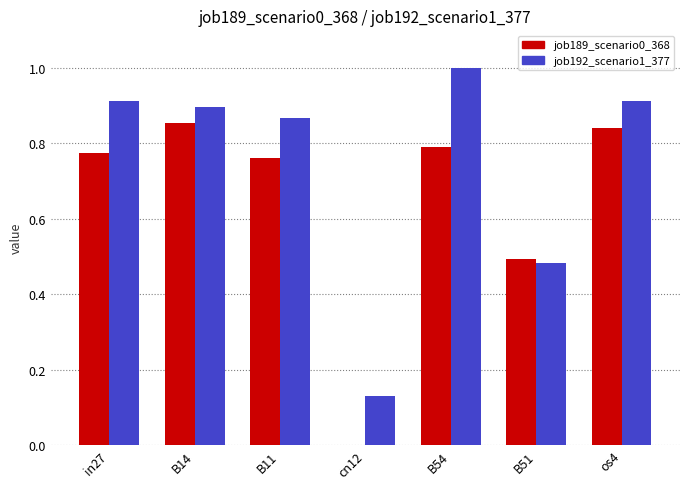

Which series changed the most between B54 and B51?

job192_scenario1_377